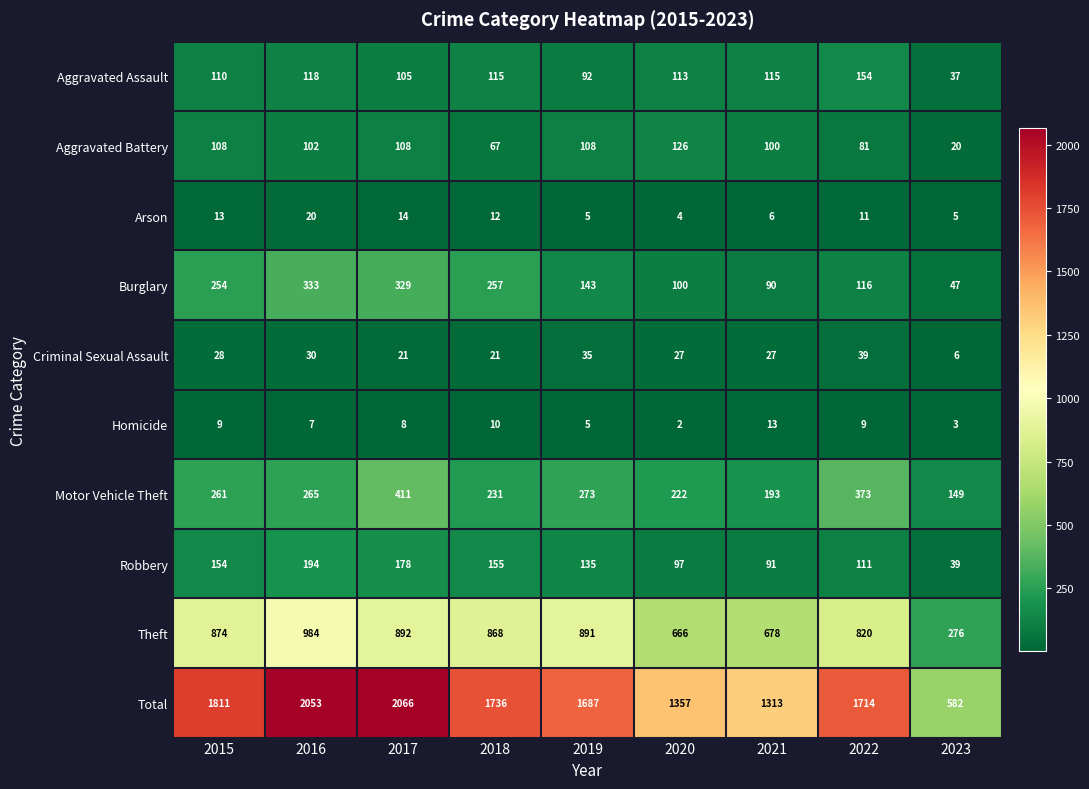

Is it true that Burglary equals 100 at 2020?

True